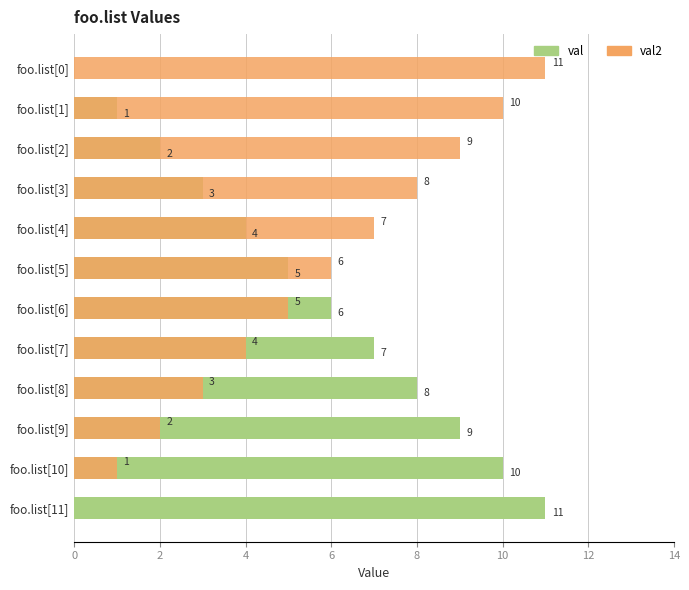

What is the label of the 3rd bar from the right?

foo.list[9]